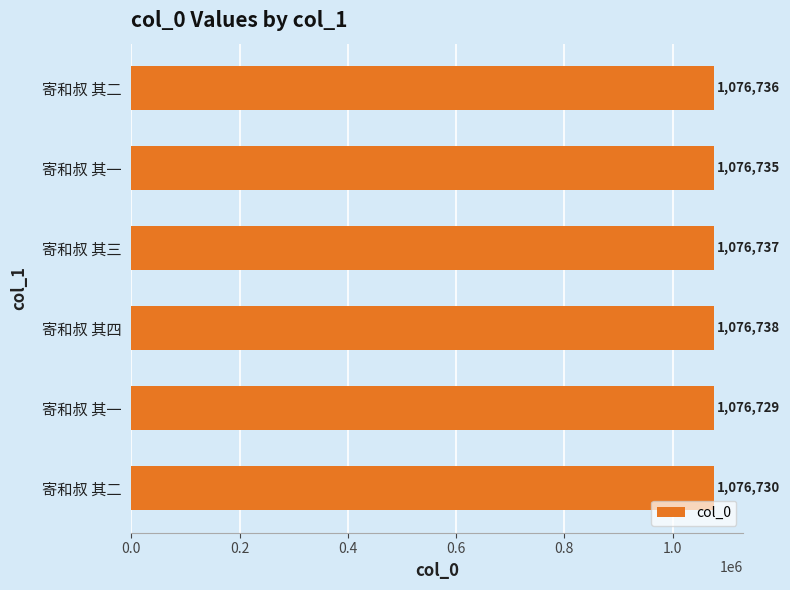

How many categories are shown in the chart?

6